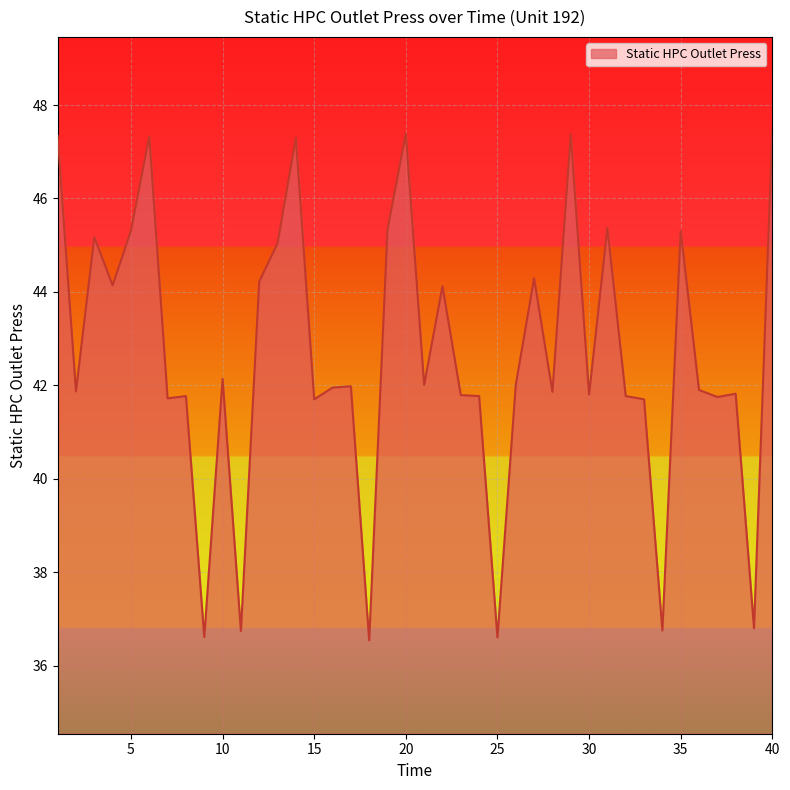

What is the difference between the maximum and minimum values?

10.9